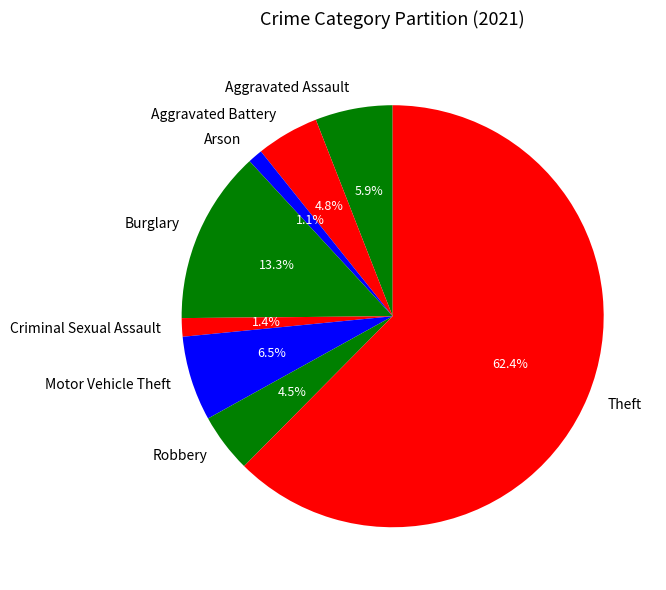

What is the ratio of the value at Aggravated Battery to the value at Motor Vehicle Theft?

0.7